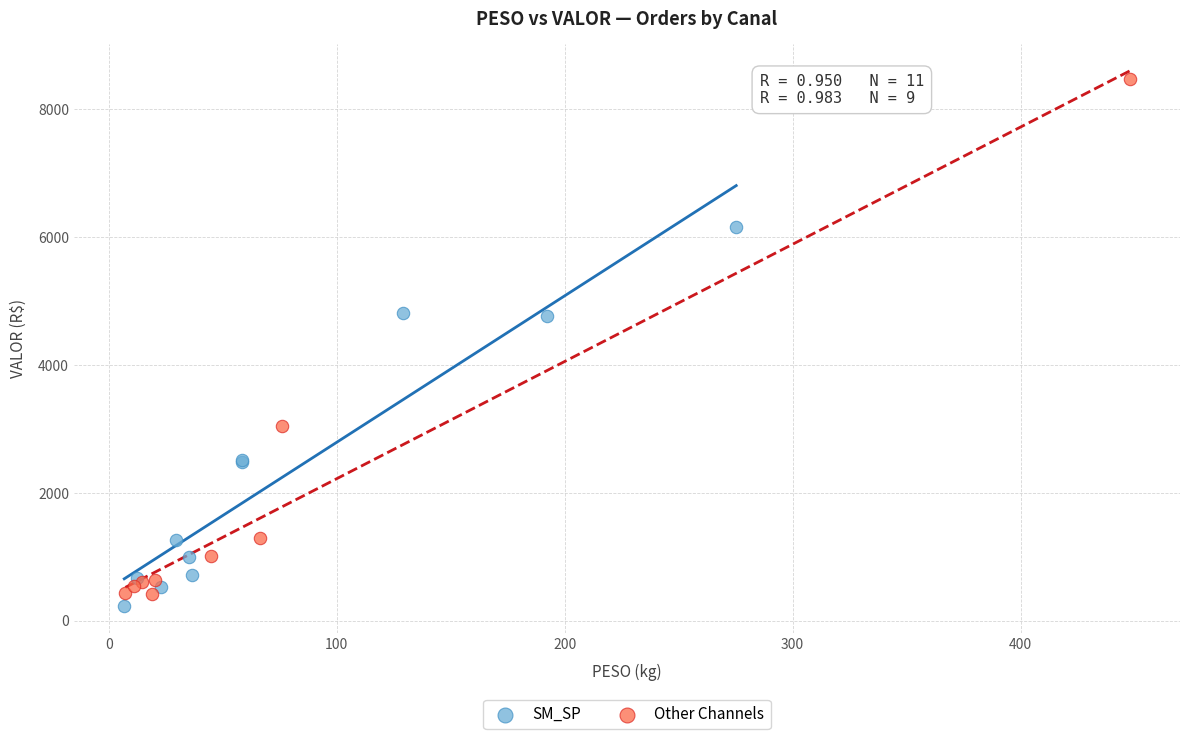

What are all the series names shown in the legend?

SM_SP, Other Channels